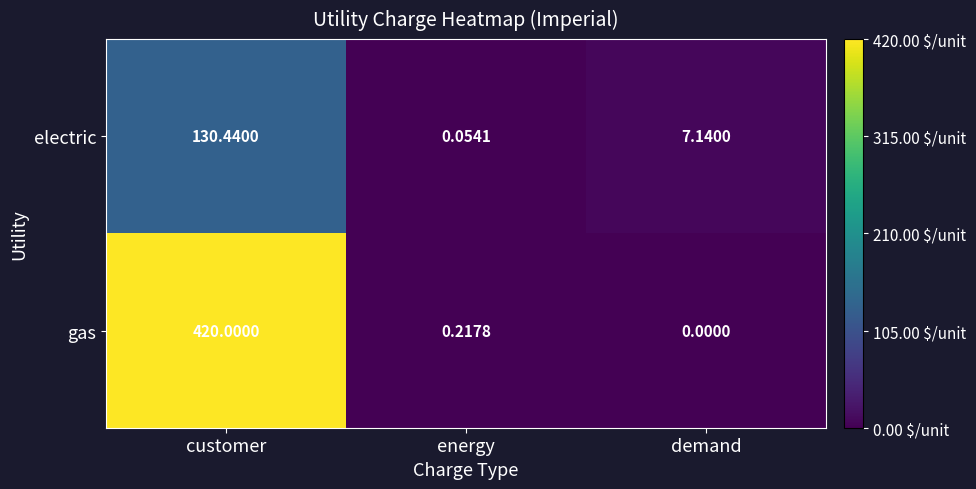

Where does the electric series first go above 7?

customer